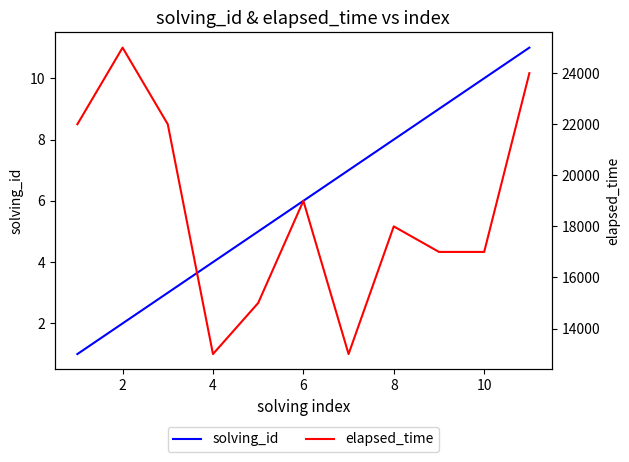

List the series in order of their overall mean, lowest first.

solving_id, elapsed_time